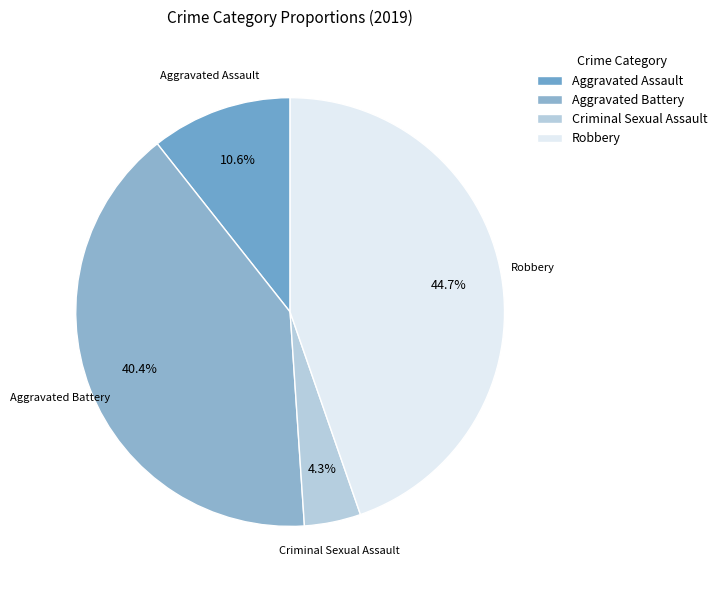

To the nearest percent, what percentage of the pie is Criminal Sexual Assault?

4%